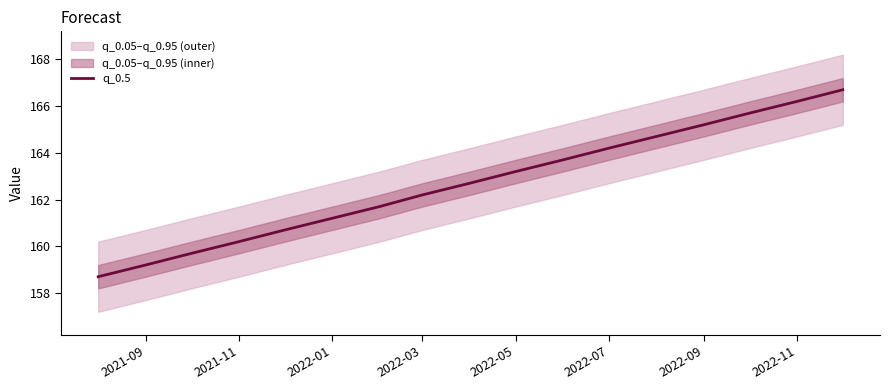

Where does the q_0.5 series first go above 162?

2022-03